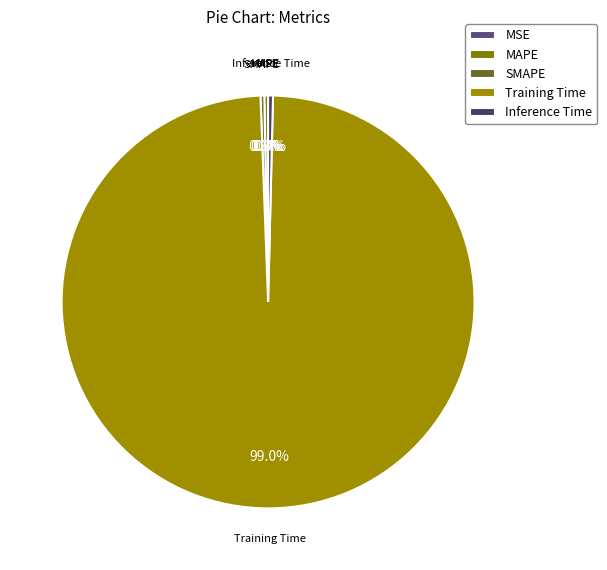

What percentage do Training Time and MAPE together represent?

99.3%